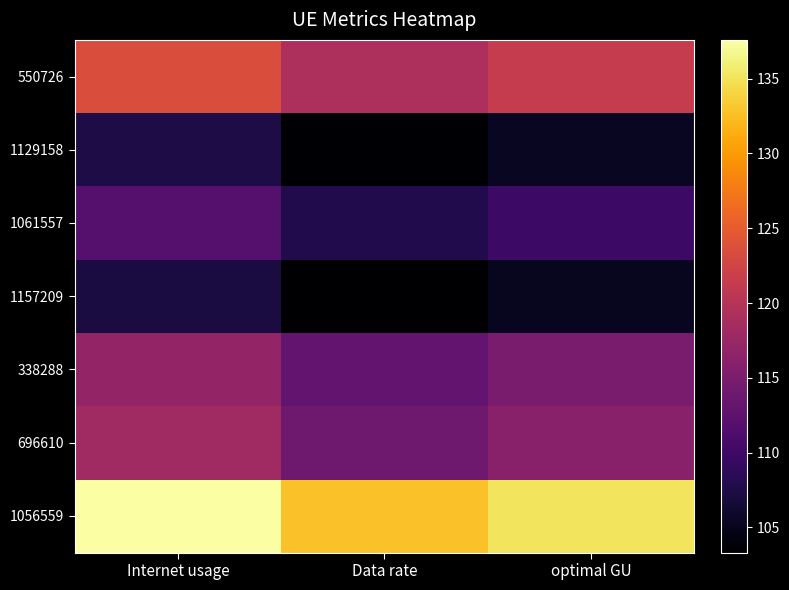

Which series has the largest total across all categories?

1056559